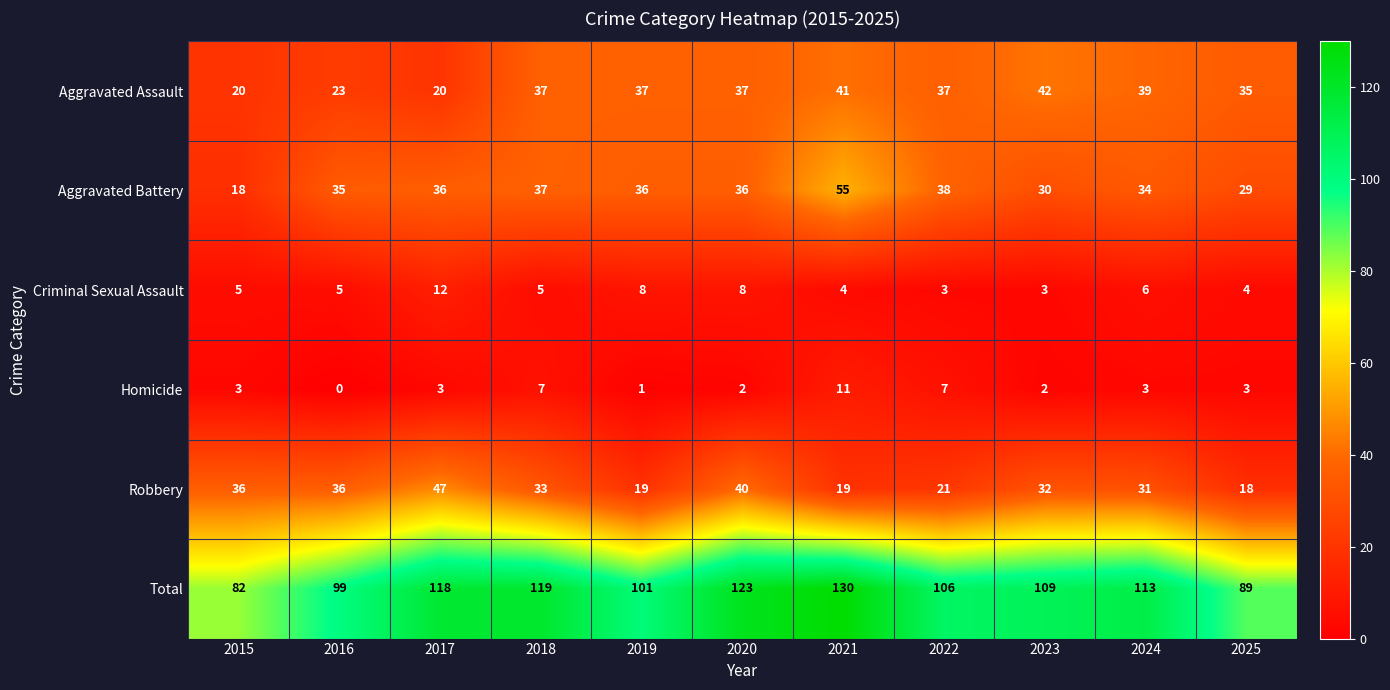

What is the difference between the second highest and second lowest values in the Aggravated Assault series?

21